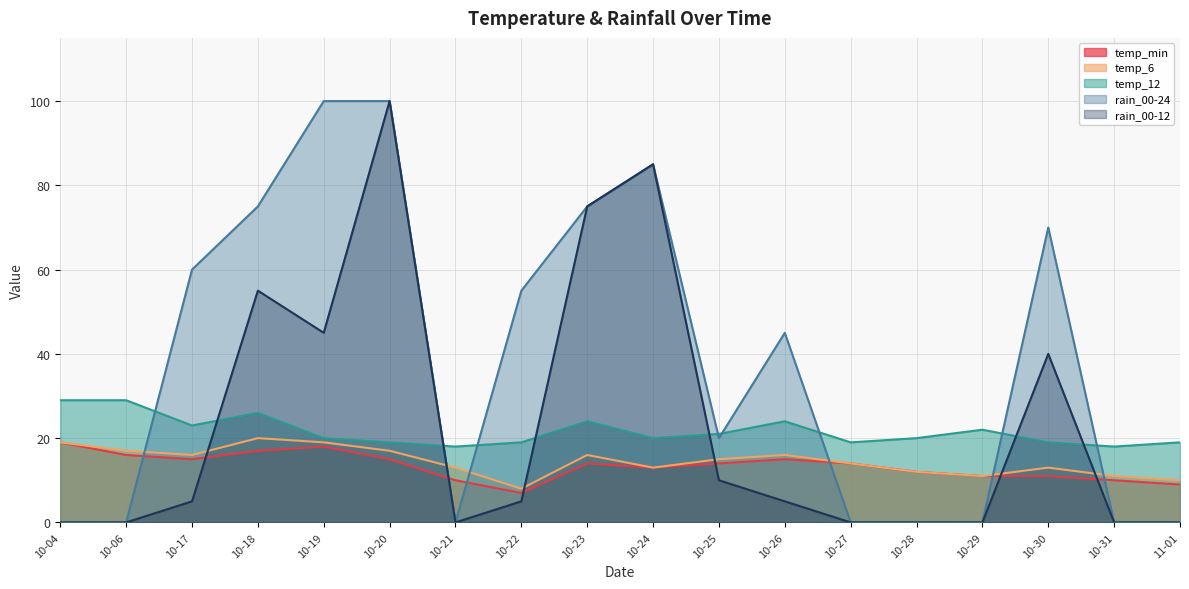

How many interior local peaks does the temp_12 series have?

4